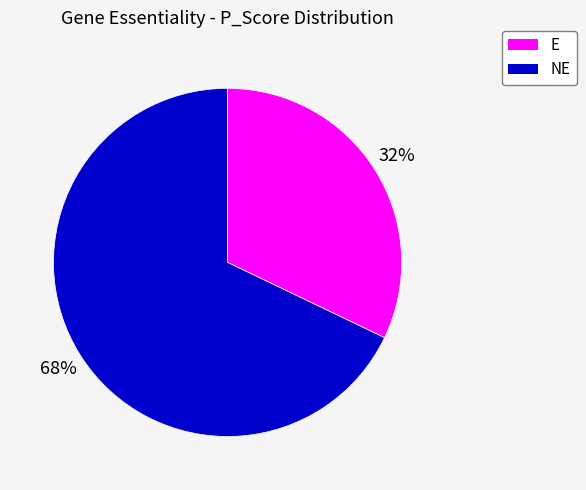

Do E and NE together represent more than half of the pie?

Yes